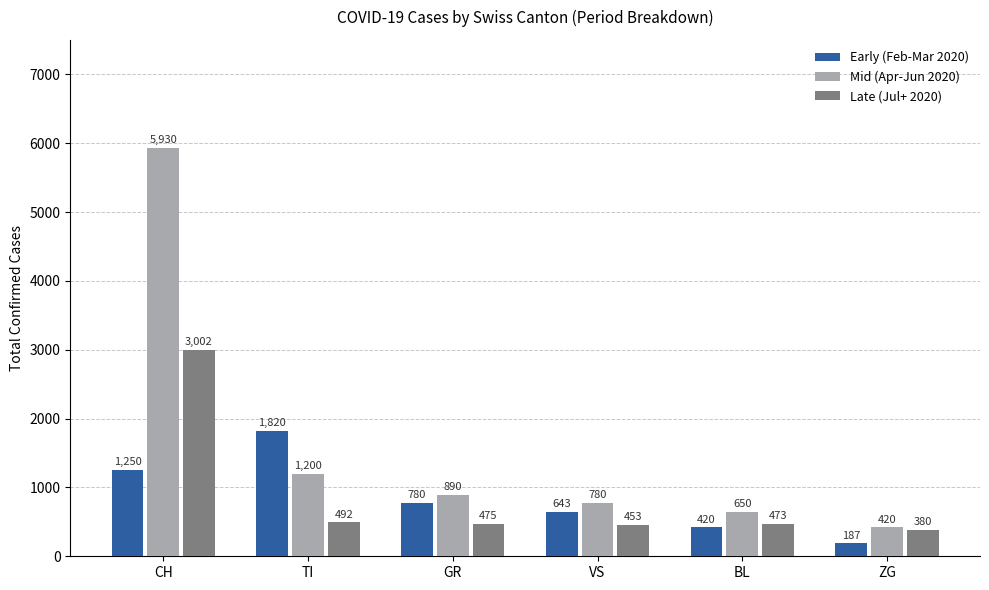

Which series has the largest total across all categories?

Mid (Apr-Jun 2020)